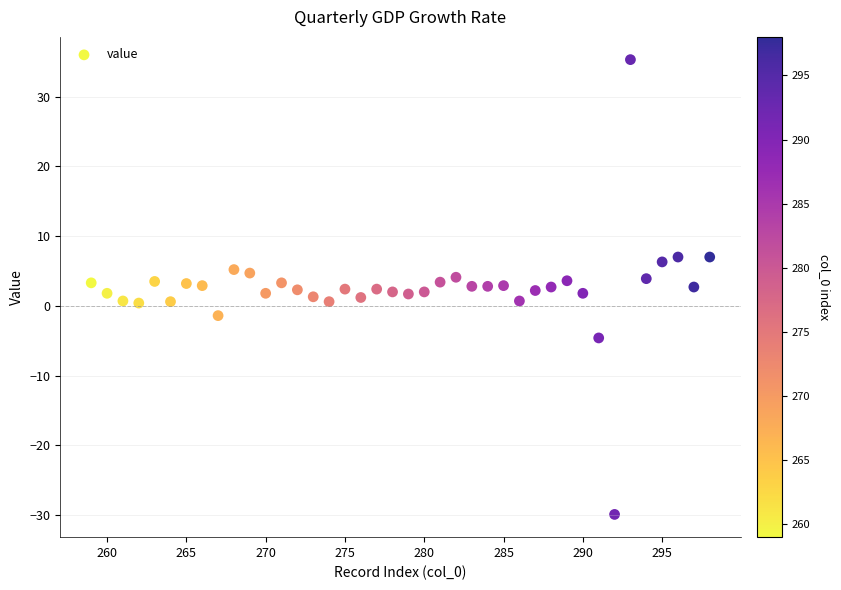

What is the range of X values (max minus min)?

39.0